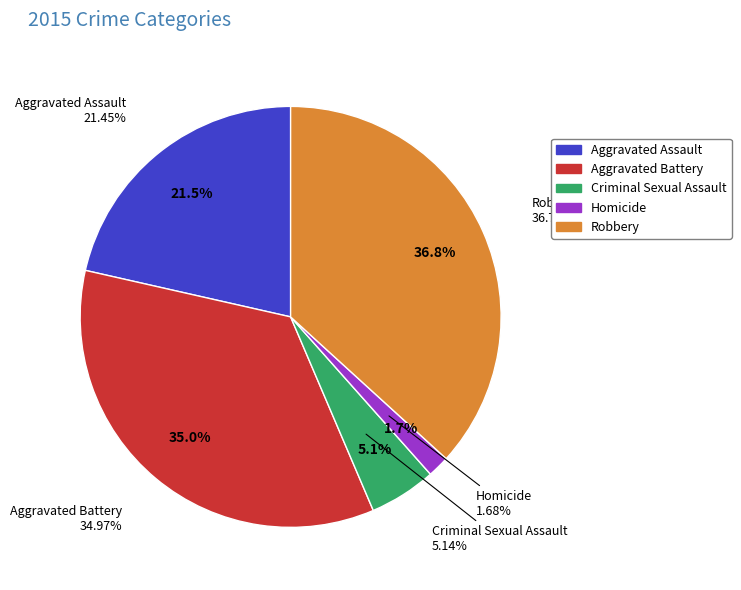

Count the number of slices in the pie.

5